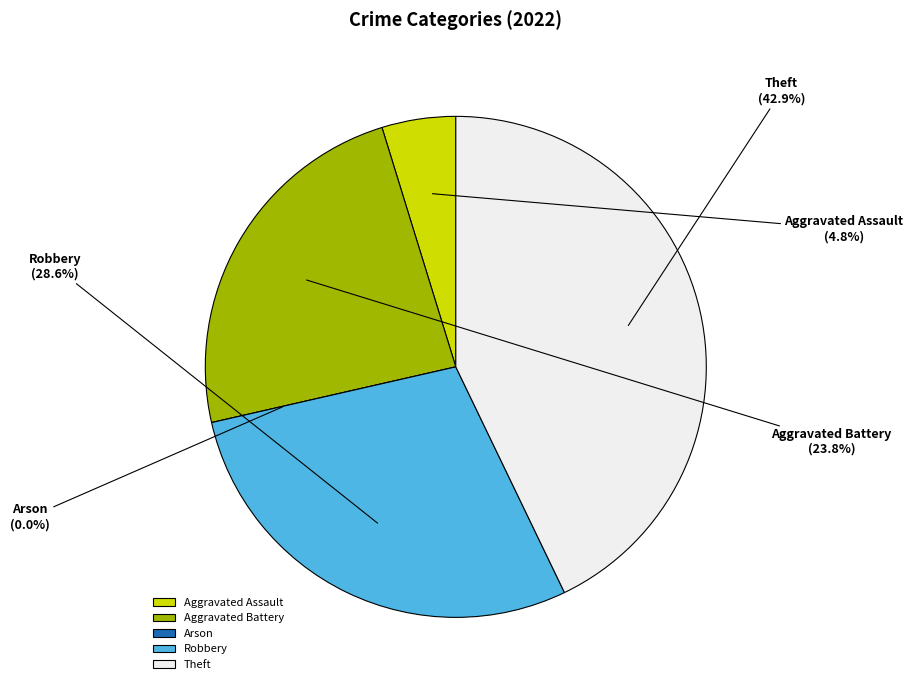

To the nearest percent, what percentage of the pie is Aggravated Assault?

5%